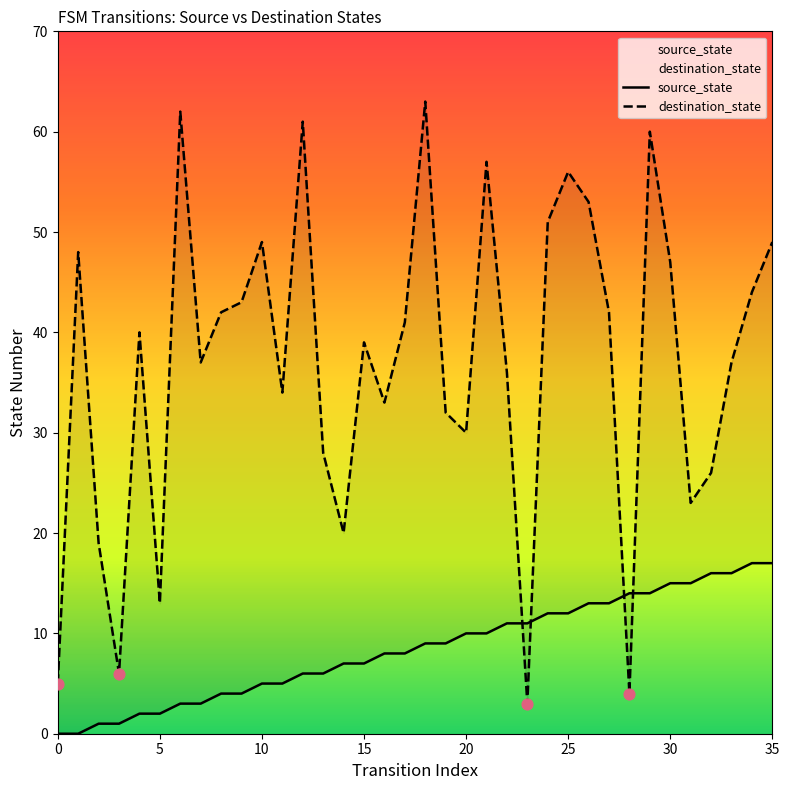

Which series has the largest total across all categories?

destination_state